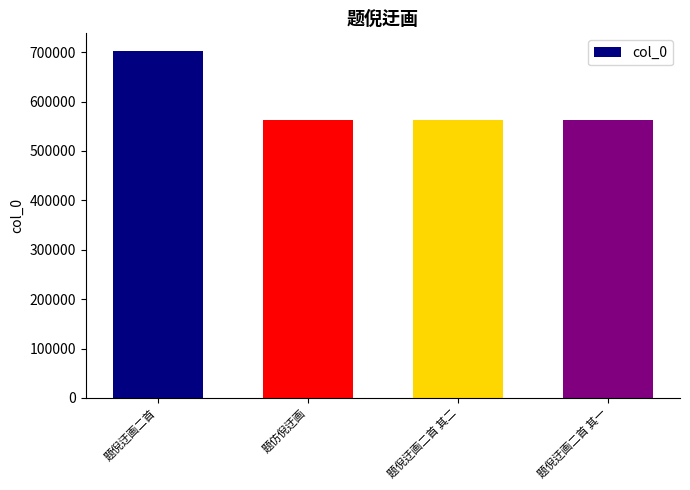

What is the average value?

598129